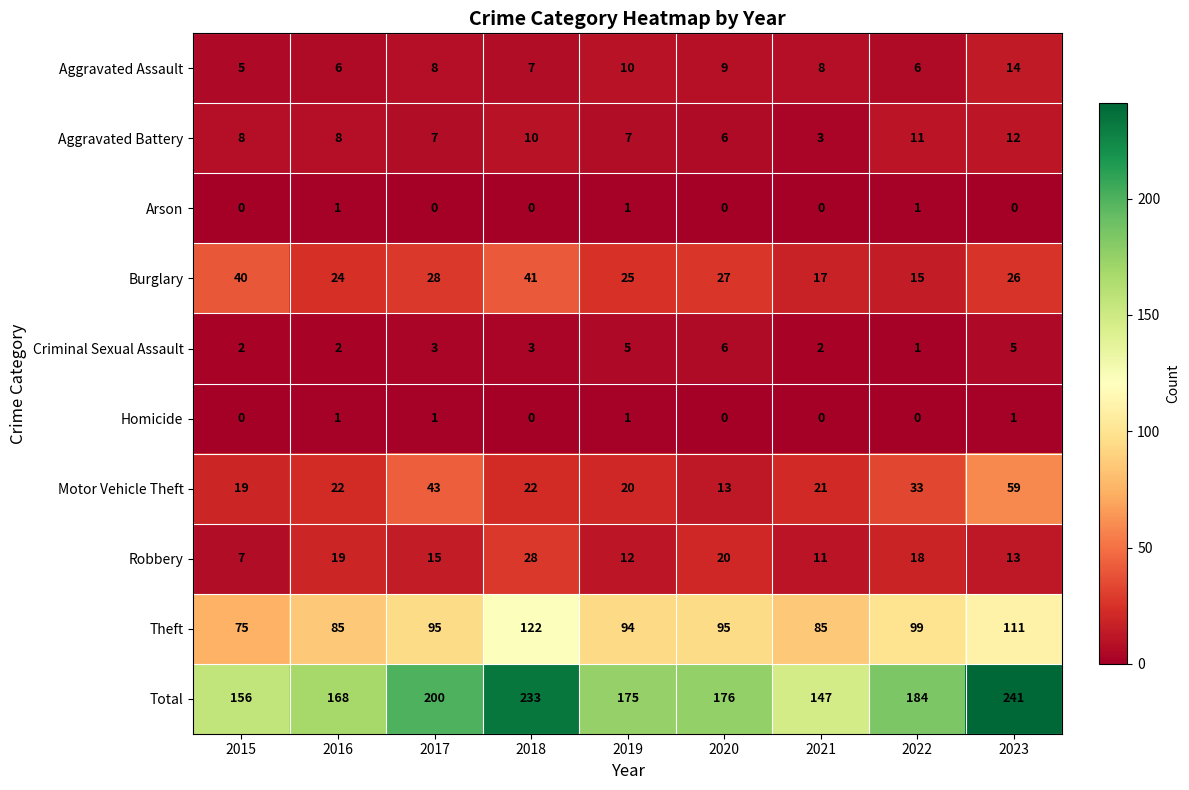

Rank the series at 2017 from lowest to highest value.

Arson, Homicide, Criminal Sexual Assault, Aggravated Battery, Aggravated Assault, Robbery, Burglary, Motor Vehicle Theft, Theft, Total